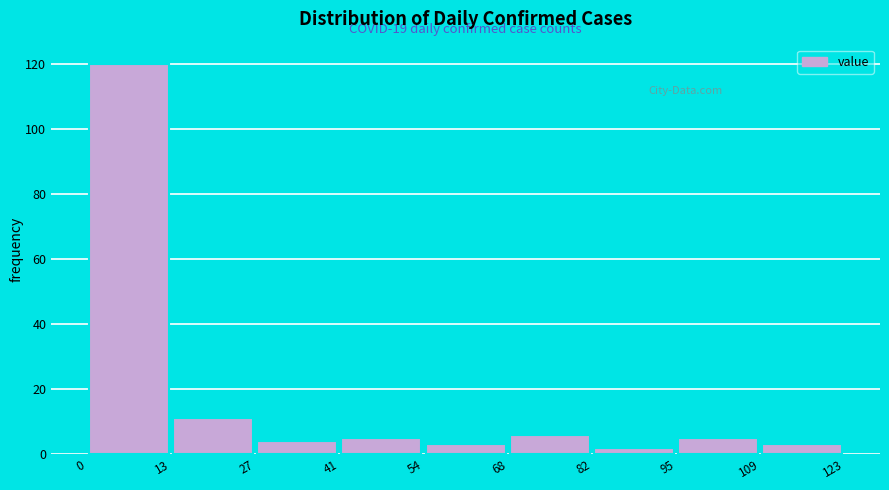

Which range on the x-axis has the tallest bar?

0 to 13